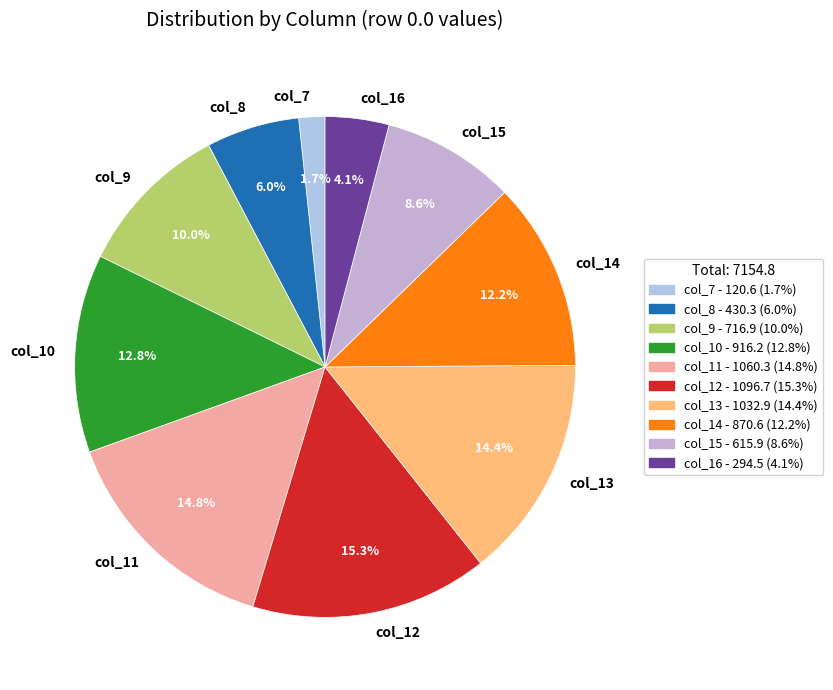

How many segments does this pie chart have?

10